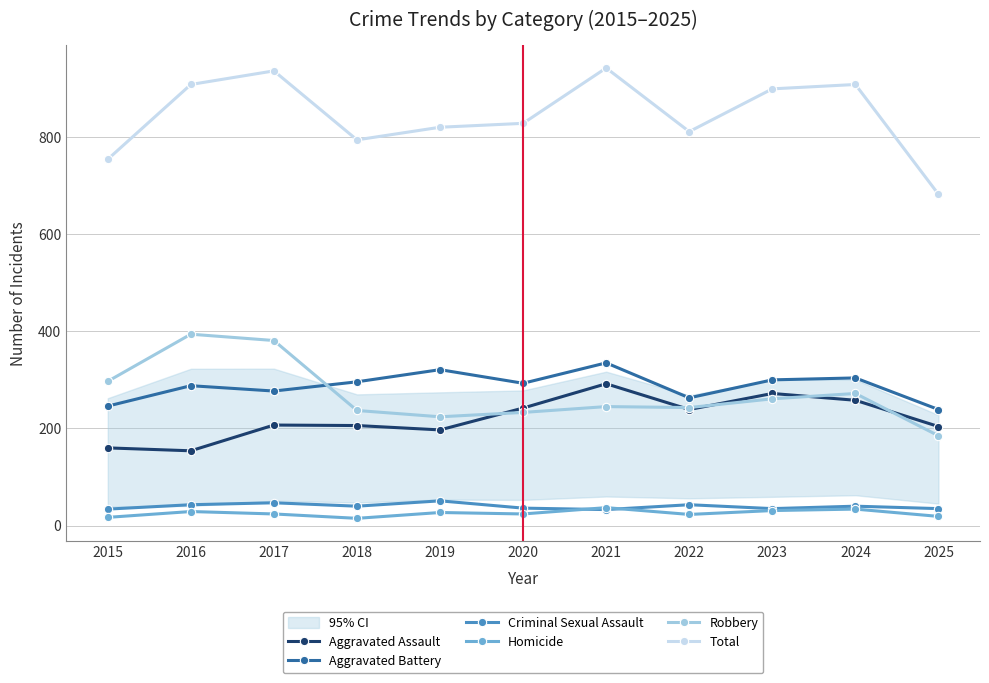

What is the total value across all series at 2023?

1798